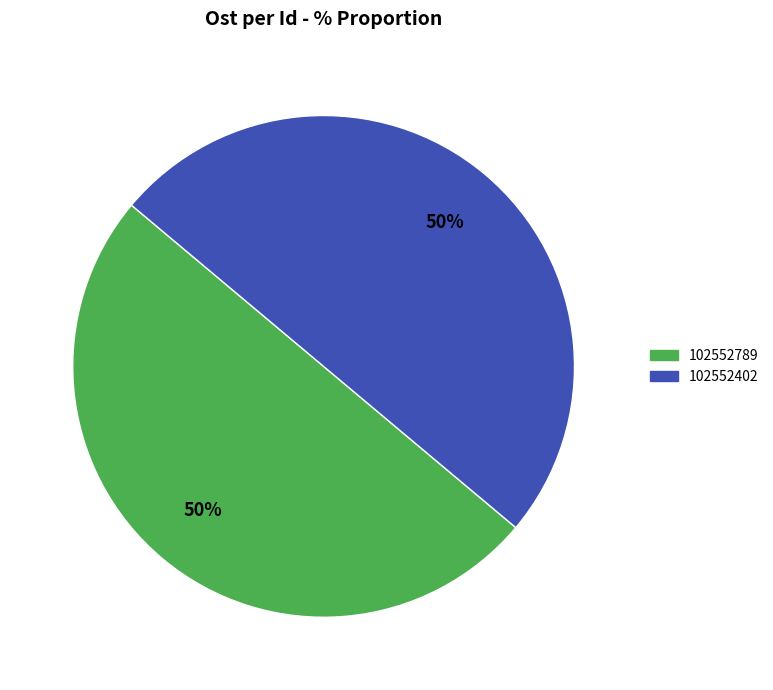

To the nearest percent, what portion does 102552789 represent?

50%